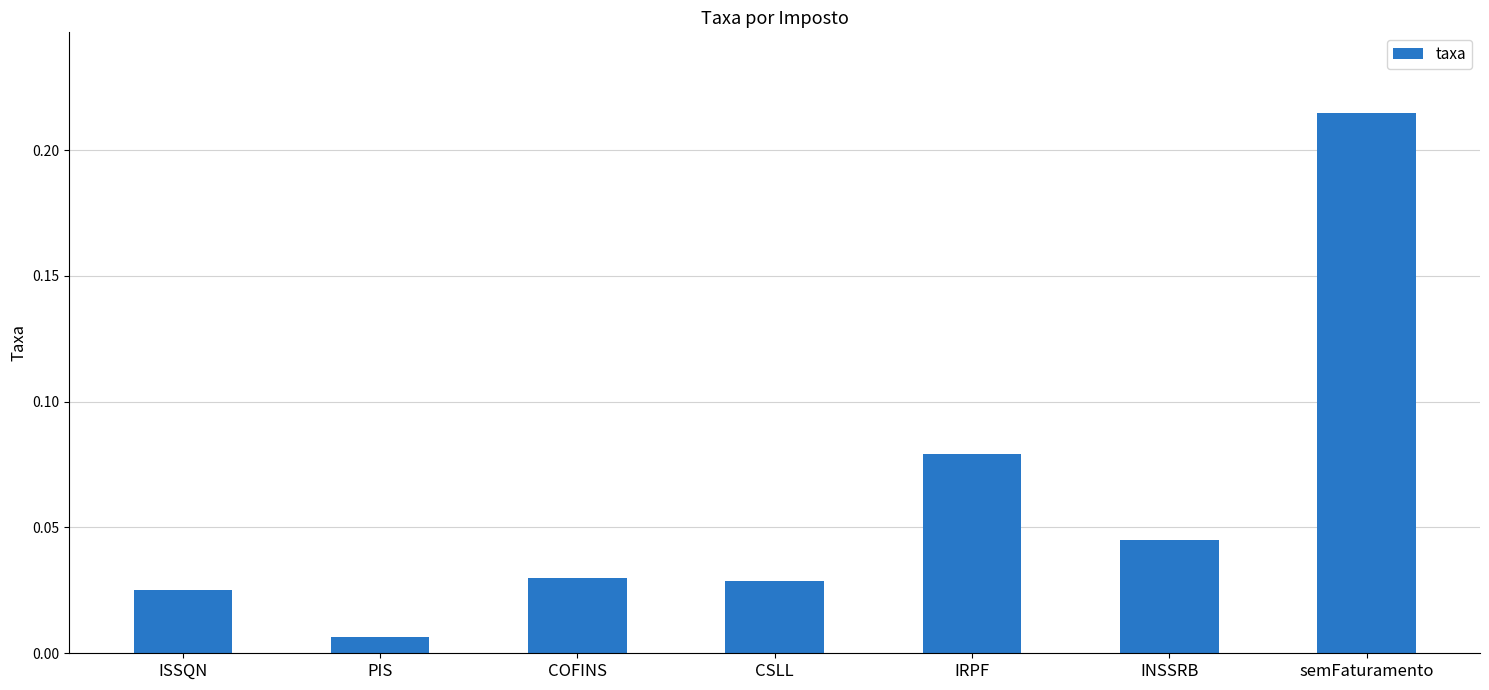

Between INSSRB and ISSQN, which is larger?

INSSRB